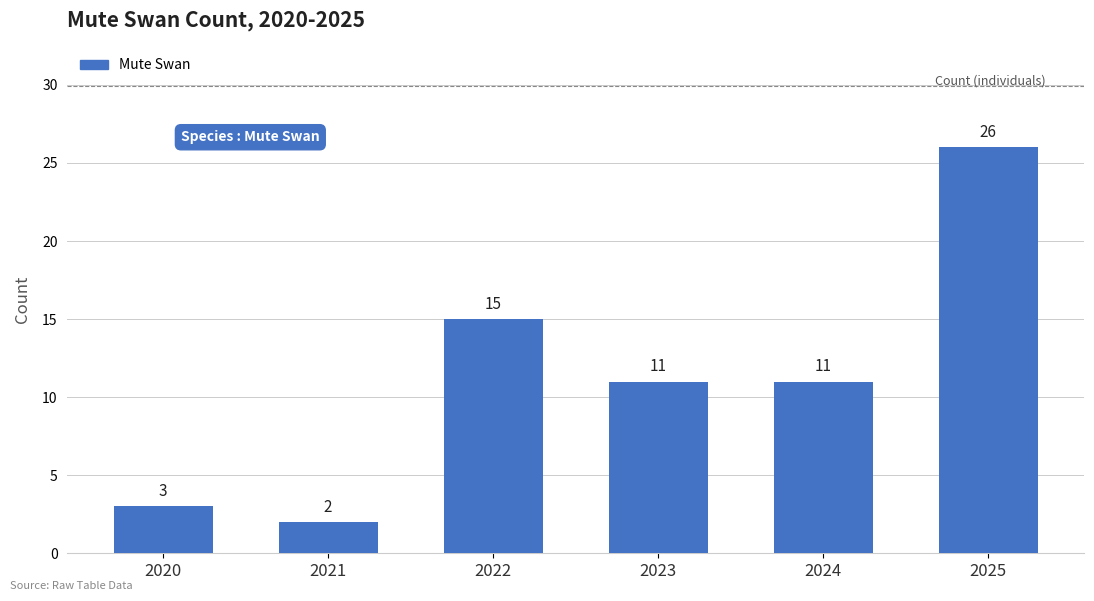

What is the difference between the maximum and minimum values?

24